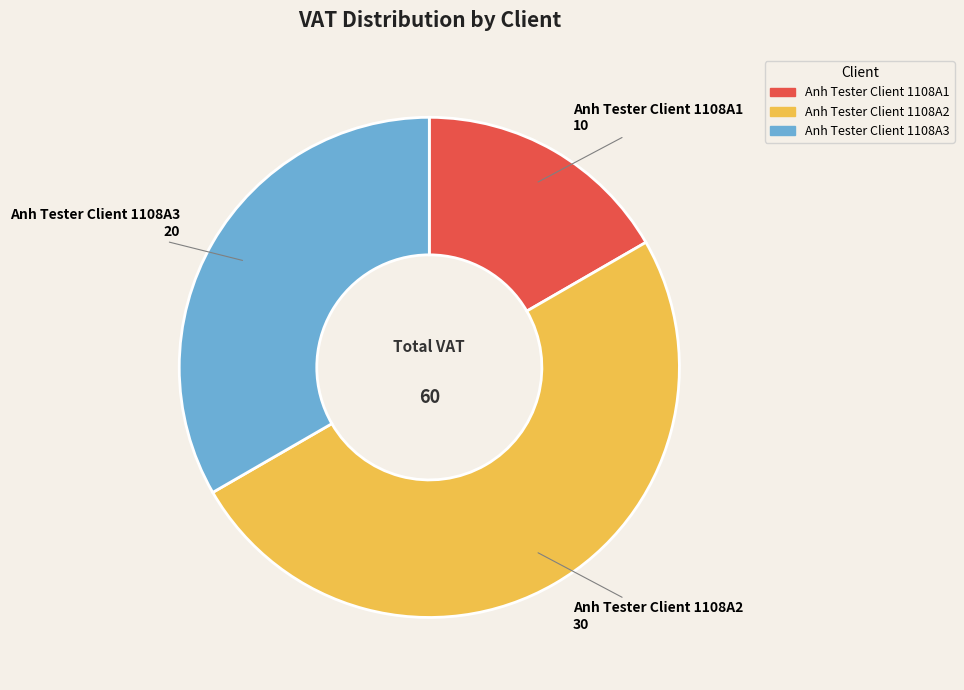

Rank the categories by value from highest to lowest.

Anh Tester Client 1108A2, Anh Tester Client 1108A3, Anh Tester Client 1108A1